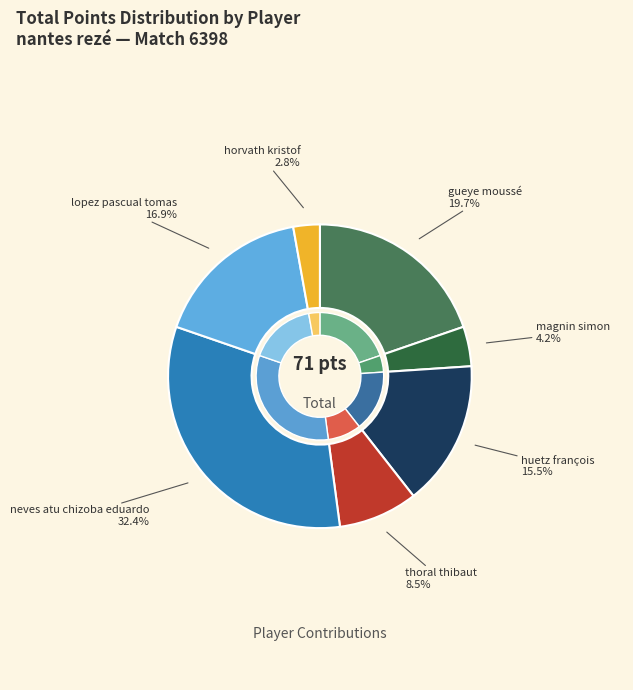

The gueye moussé slice represents 13% of the pie. True or false?

False